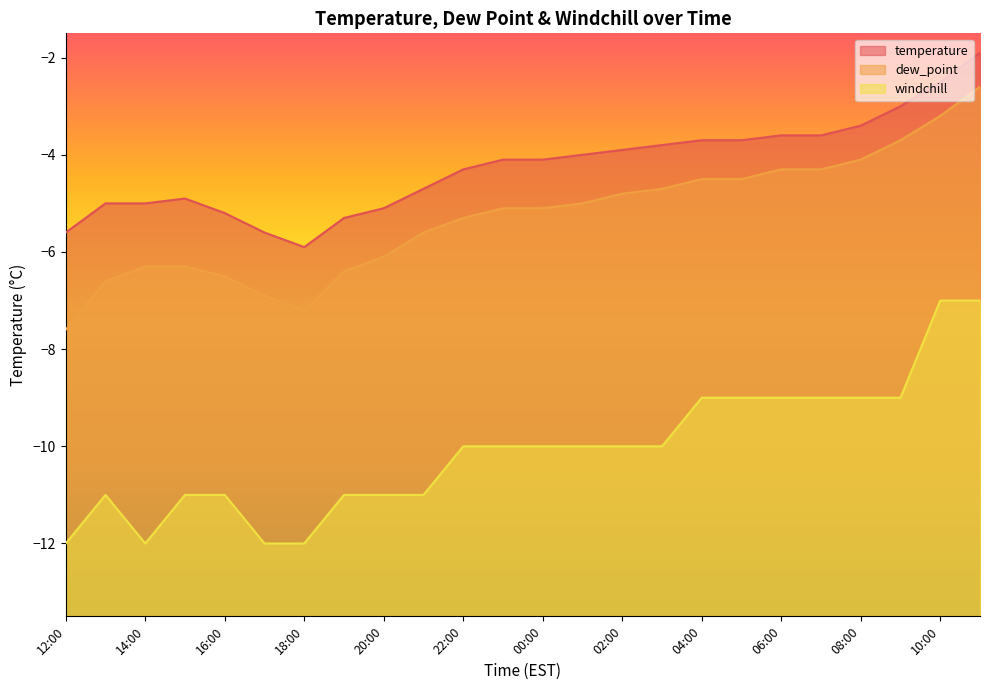

What is the smallest value displayed?

-12.0